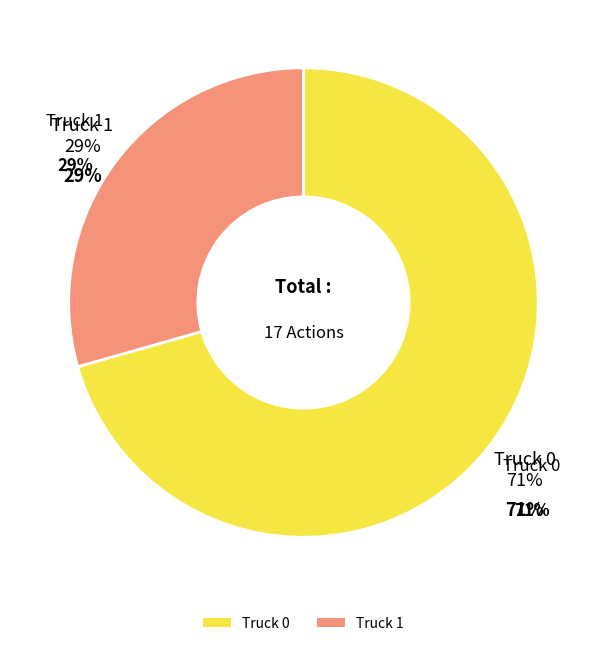

How many segments does this pie chart have?

2